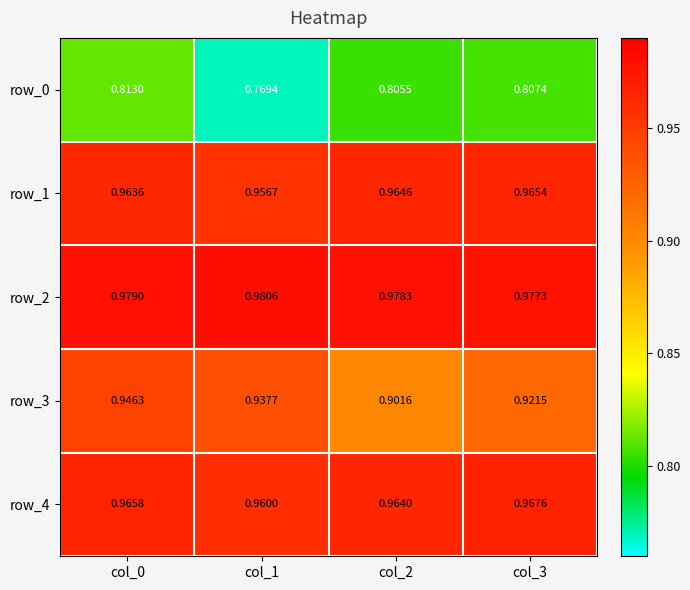

Is the value of row_2 at col_3 greater than the value of row_3 at col_1?

Yes